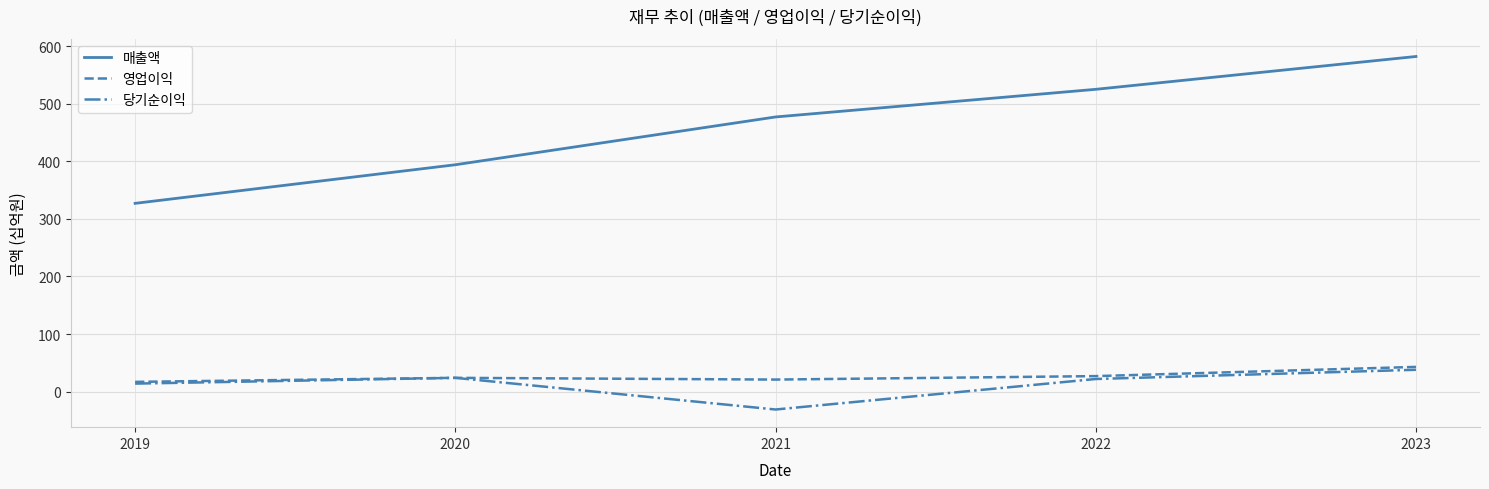

Which category has the lowest value across all series?

2021